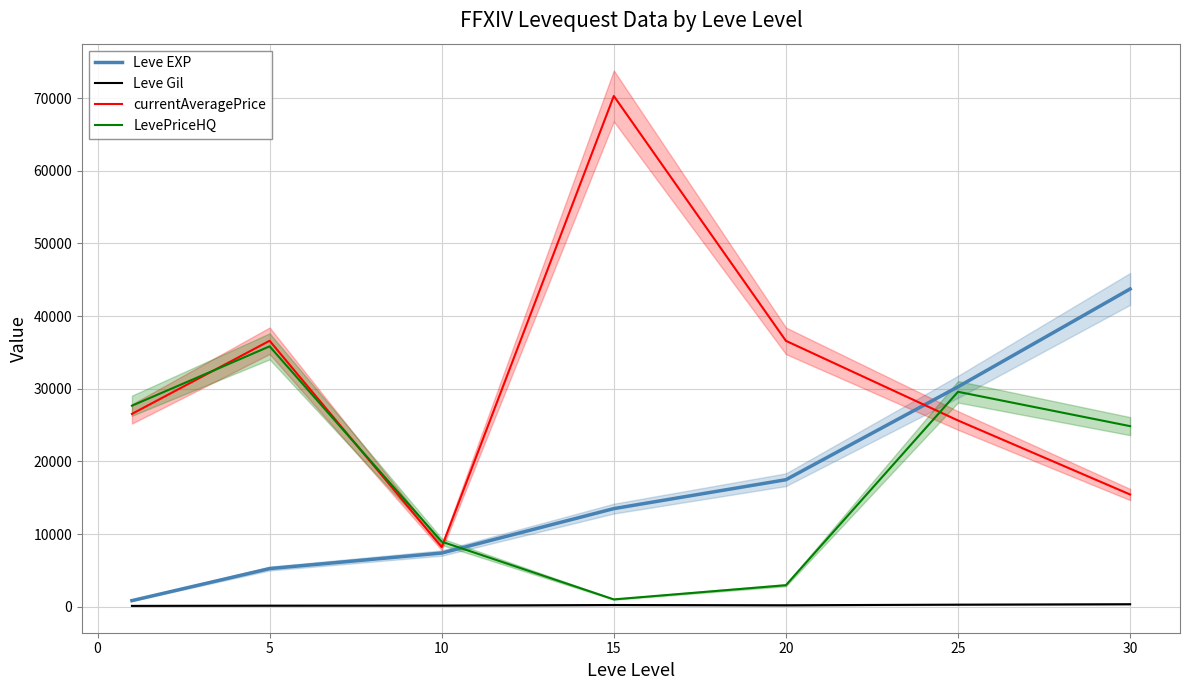

What is the highest value of the LevePriceHQ series?

35833.3